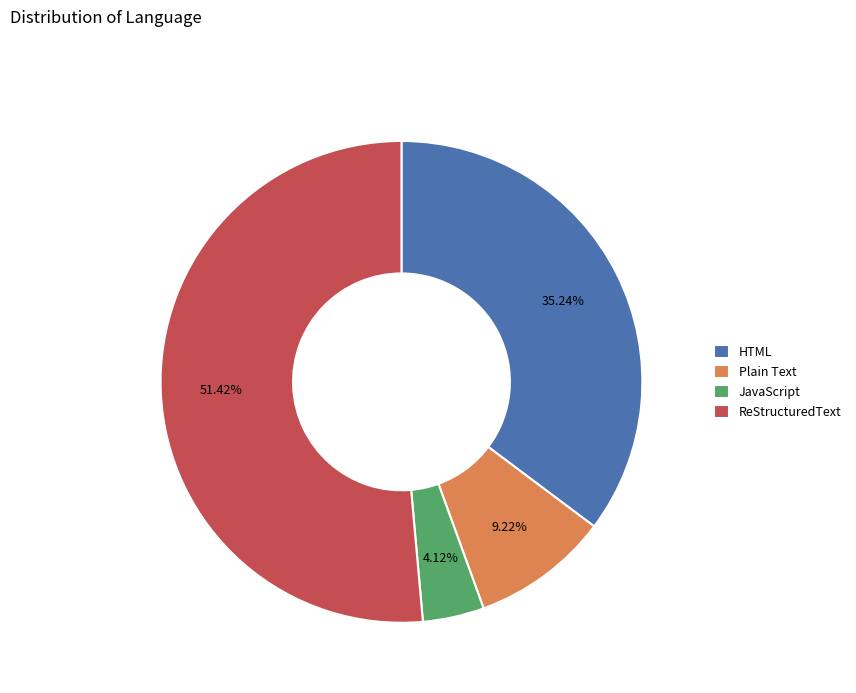

Which has a higher value, Plain Text or ReStructuredText?

ReStructuredText